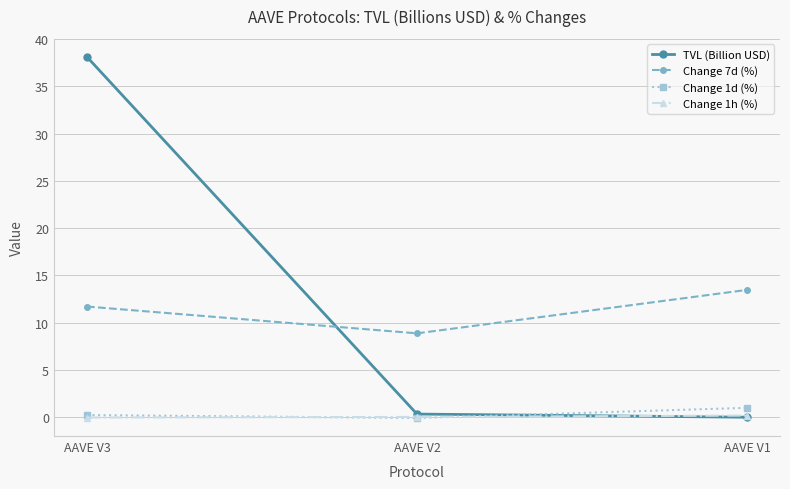

At which category is the sum across all series the highest?

AAVE V3